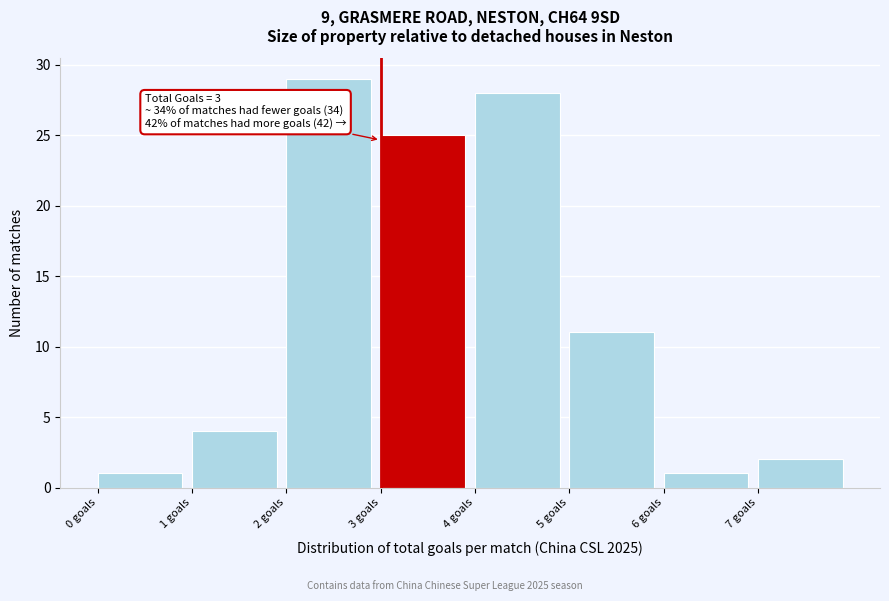

Which range on the x-axis has the tallest bar?

2 to 3